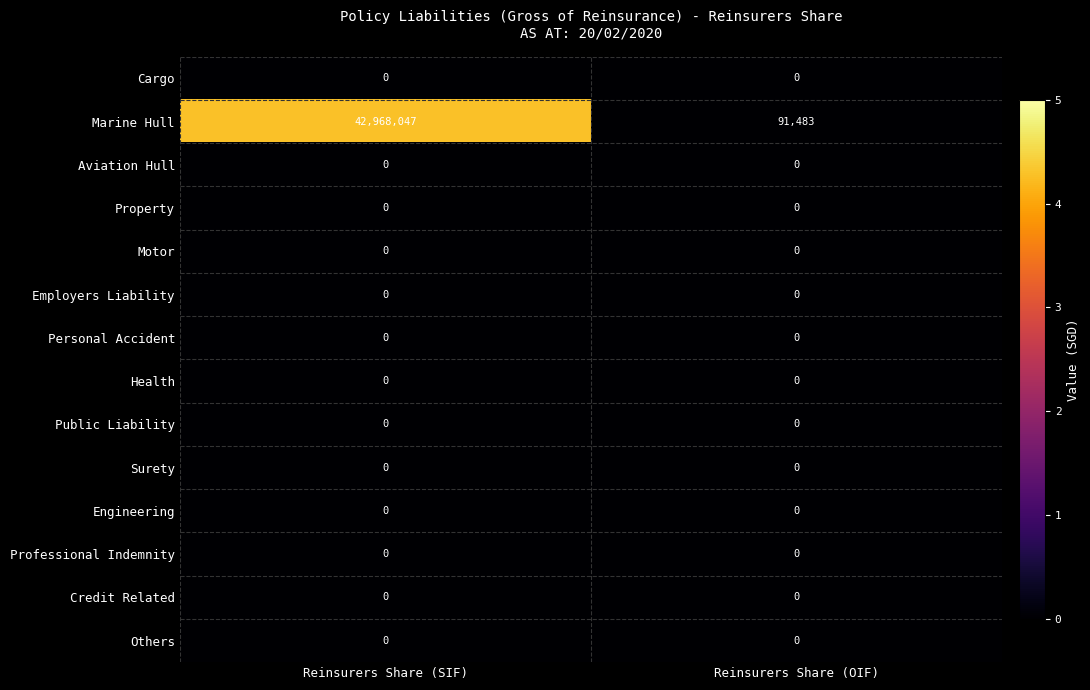

What is the spread (max minus min) of values at Reinsurers Share (SIF)?

42968047